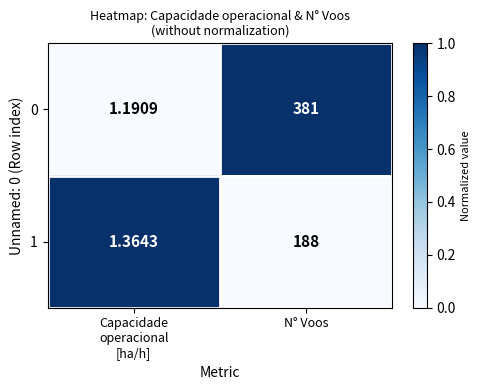

Is the value of 1 at N° Voos greater than the value of 0 at N° Voos?

No